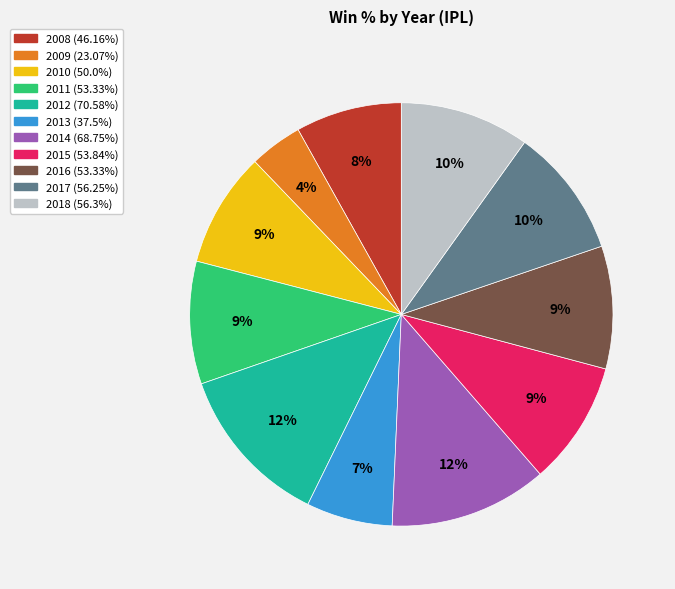

To the nearest percent, what is the average slice percentage?

9%